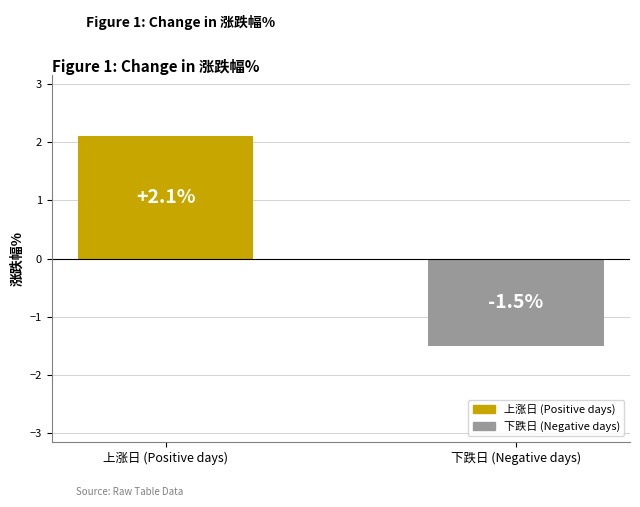

Reading left to right, what are all the values shown in this chart?

2.1	-1.5